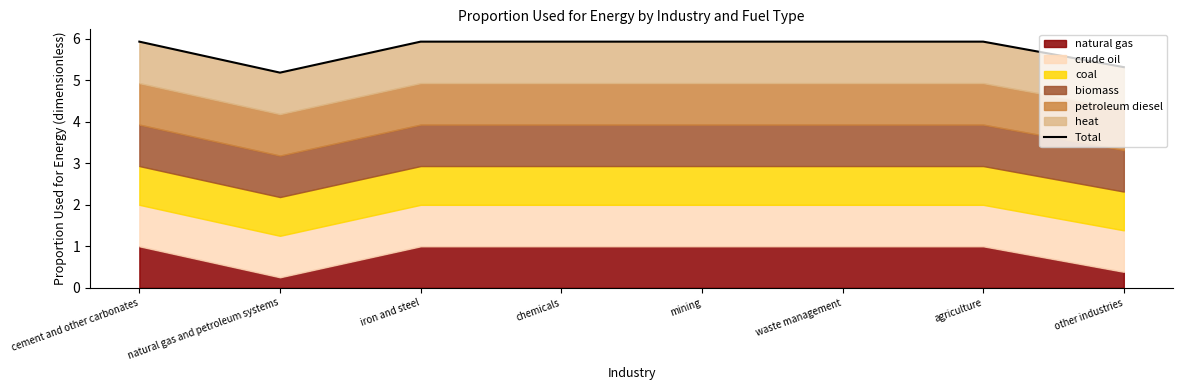

Reading left to right, list all the values displayed in this chart.

cement and other carbonates=5.9	natural gas and petroleum systems=5.2	iron and steel=5.9	chemicals=5.9	mining=5.9	waste management=5.9	agriculture=5.9	other industries=5.3